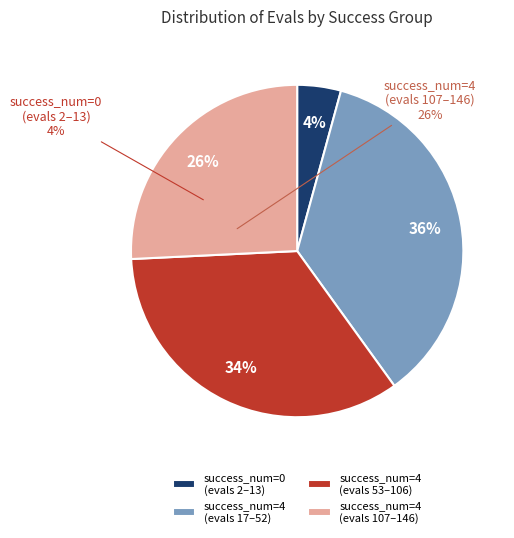

Does any single category account for the majority?

No